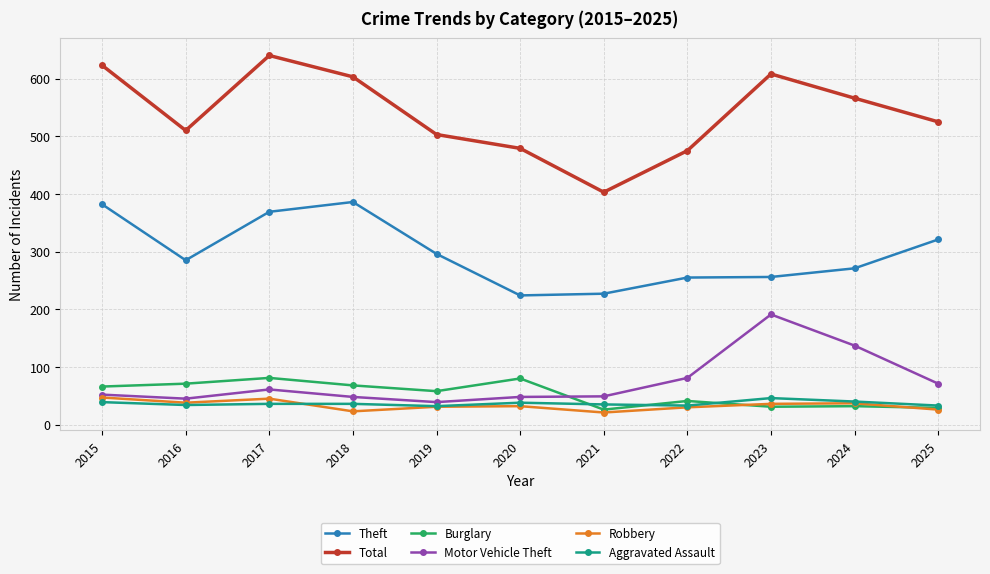

Which series has the largest total across all categories?

Total